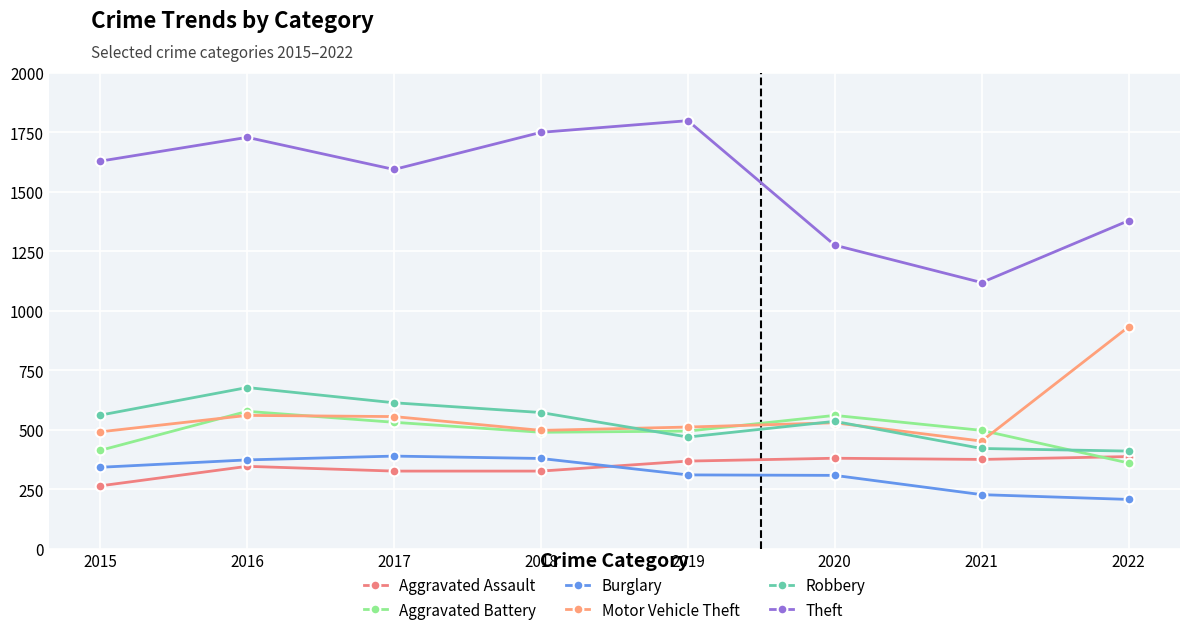

Where is the first local maximum for Burglary?

2017